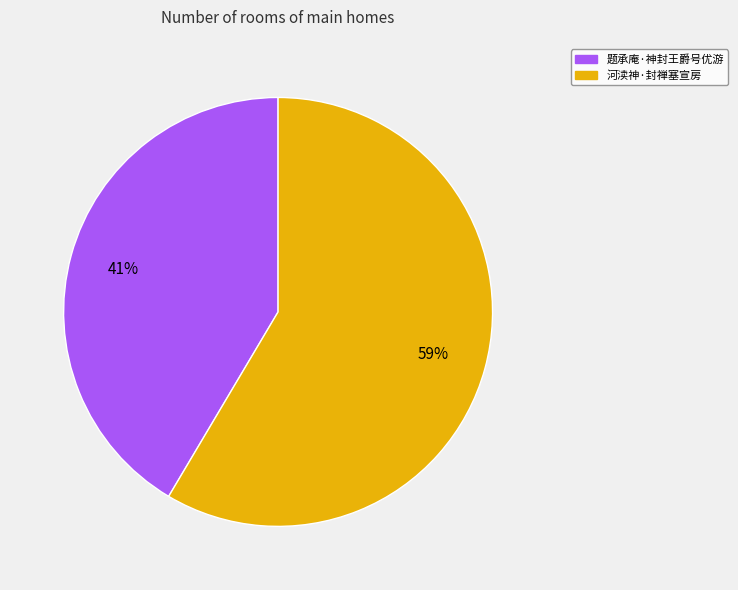

Count the number of slices in the pie.

2